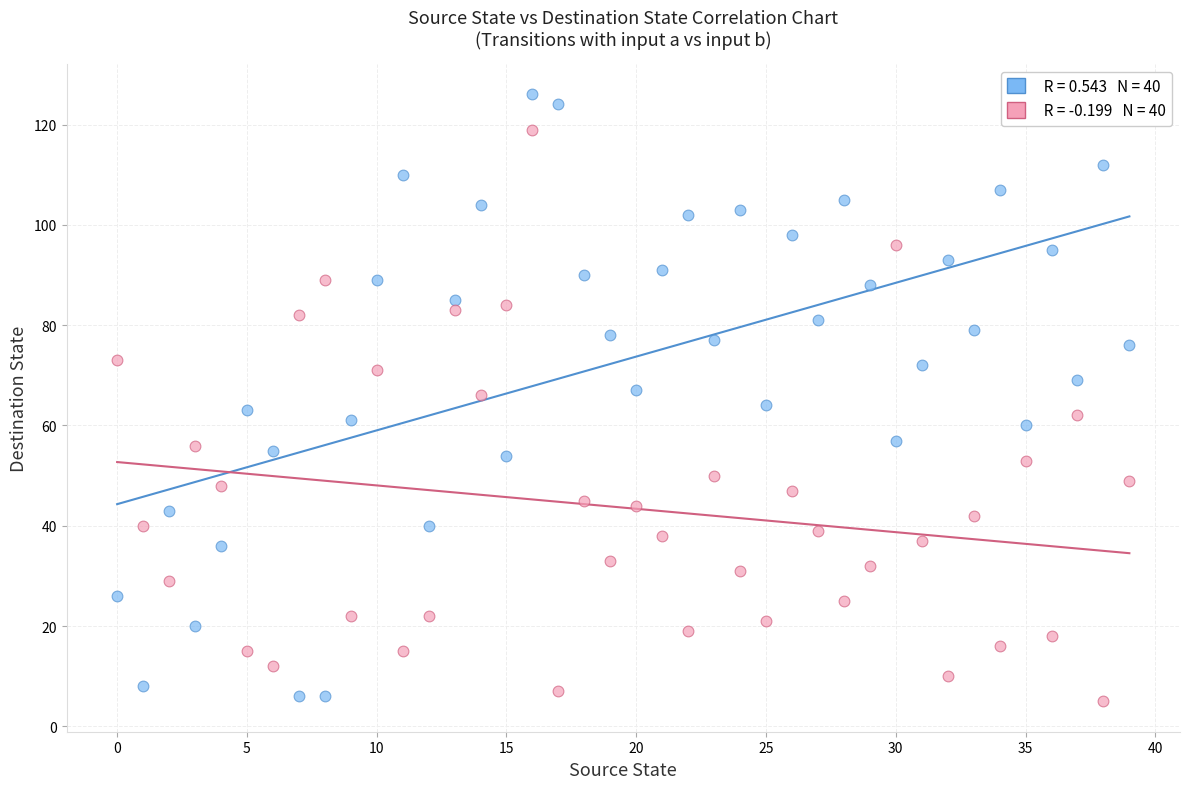

Across all data points, what is the range of Y values (max minus min)?

121